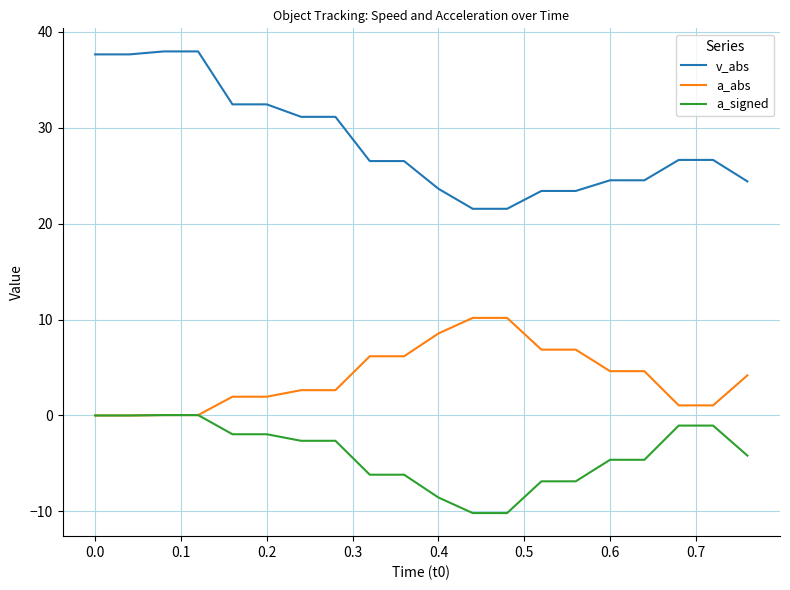

List the series in order of their overall mean, lowest first.

a_signed, a_abs, v_abs